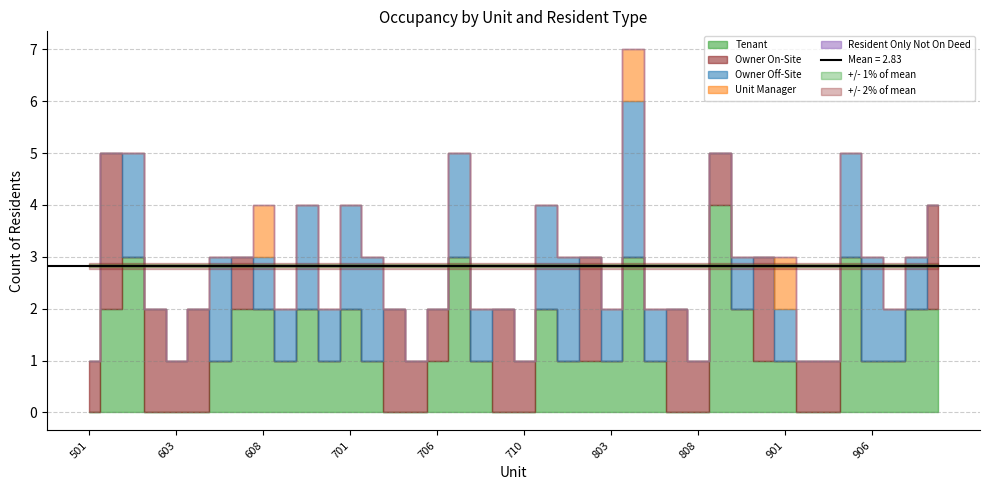

Reading left to right, extract all data points from this chart.

Tenant: 0	2	3	0	0	0	1	2	2	1	2	1	2	1	0	0	1	3	1	0	0	2	1	1	1	3	1	0	0	4	2	1	1	0	0	3	1	1	2	2
Owner On-Site: 1	3	0	2	1	2	0	1	0	0	0	0	0	0	2	1	1	0	0	2	1	0	0	2	0	0	0	2	1	1	0	2	0	1	1	0	0	0	0	2
Owner Off-Site: 0	0	2	0	0	0	2	0	1	1	2	1	2	2	0	0	0	2	1	0	0	2	2	0	1	3	1	0	0	0	1	0	1	0	0	2	2	1	1	0
Unit Manager: 0	0	0	0	0	0	0	0	1	0	0	0	0	0	0	0	0	0	0	0	0	0	0	0	0	1	0	0	0	0	0	0	1	0	0	0	0	0	0	0
Resident Only Not On Deed: 0	0	0	0	0	0	0	0	0	0	0	0	0	0	0	0	0	0	0	0	0	0	0	0	0	0	0	0	0	0	0	0	0	0	0	0	0	0	0	0